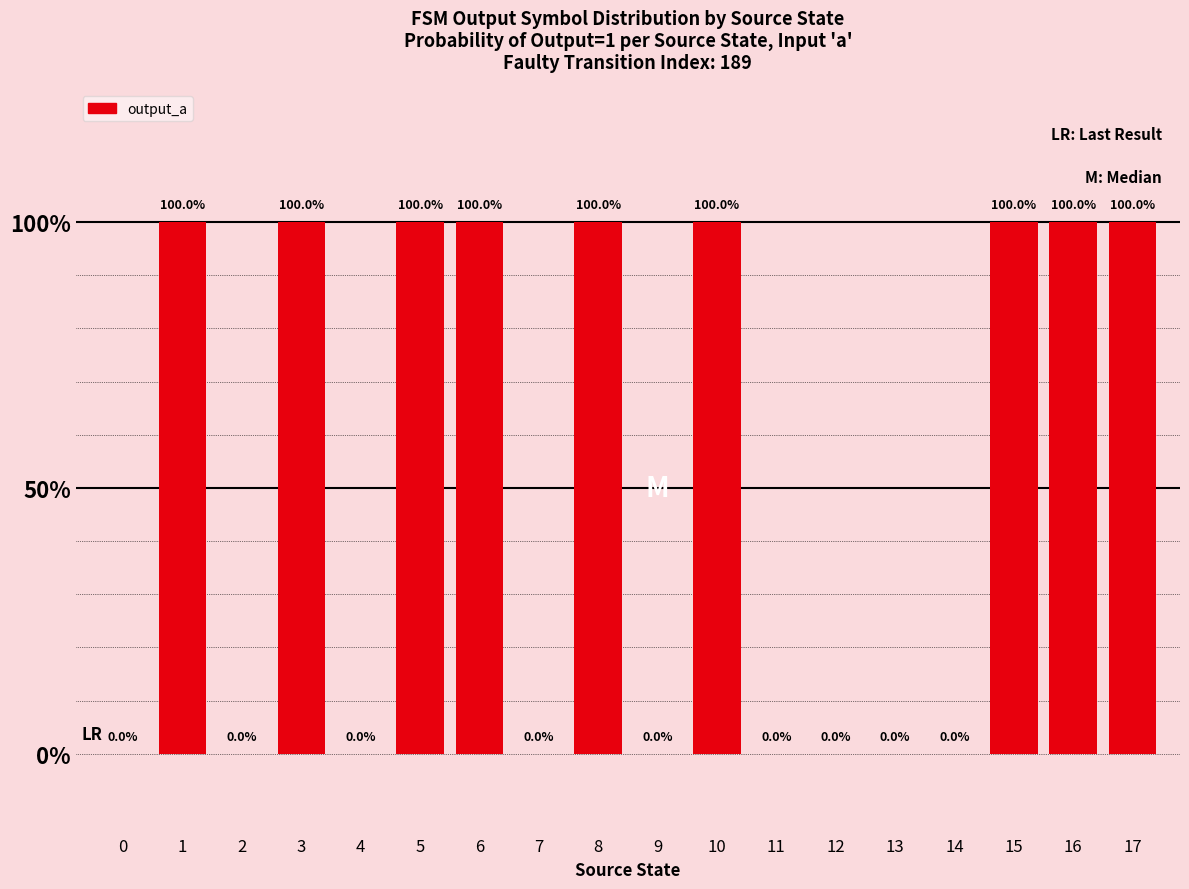

Are the bars horizontal?

No